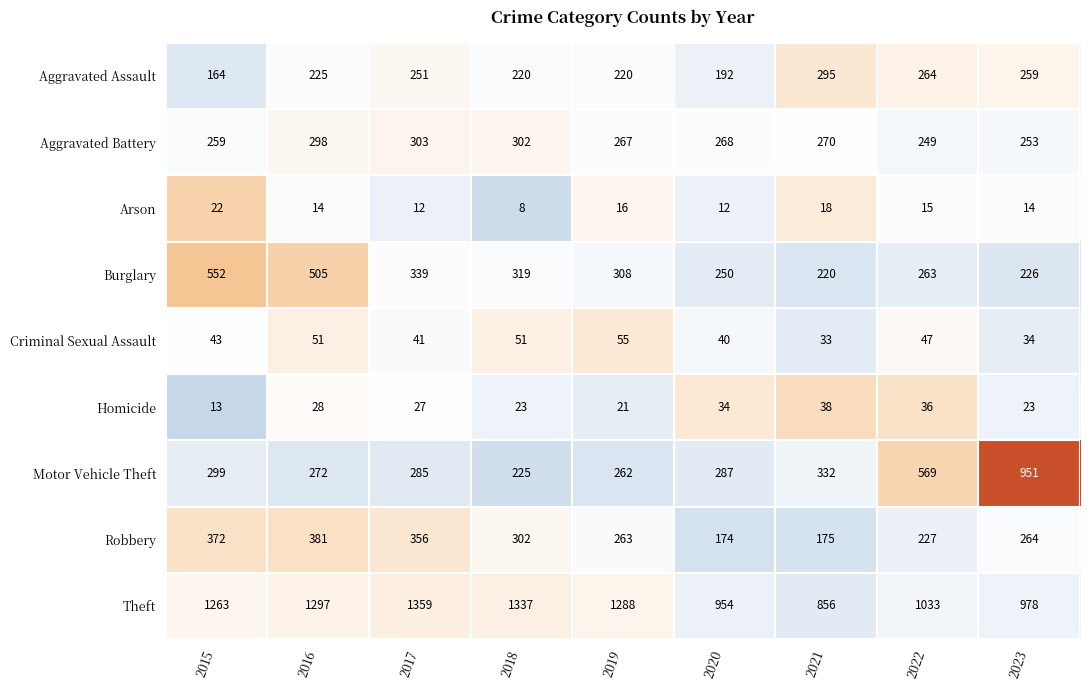

Rank the series at 2020 from highest to lowest value.

Theft, Motor Vehicle Theft, Aggravated Battery, Burglary, Aggravated Assault, Robbery, Criminal Sexual Assault, Homicide, Arson